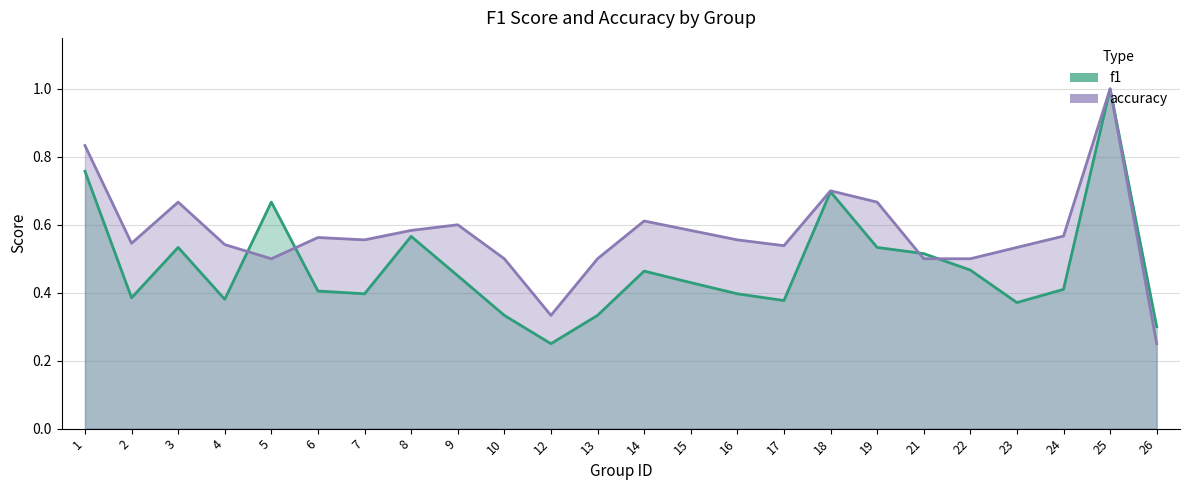

After their last crossing, which series has the higher values: accuracy or f1?

accuracy